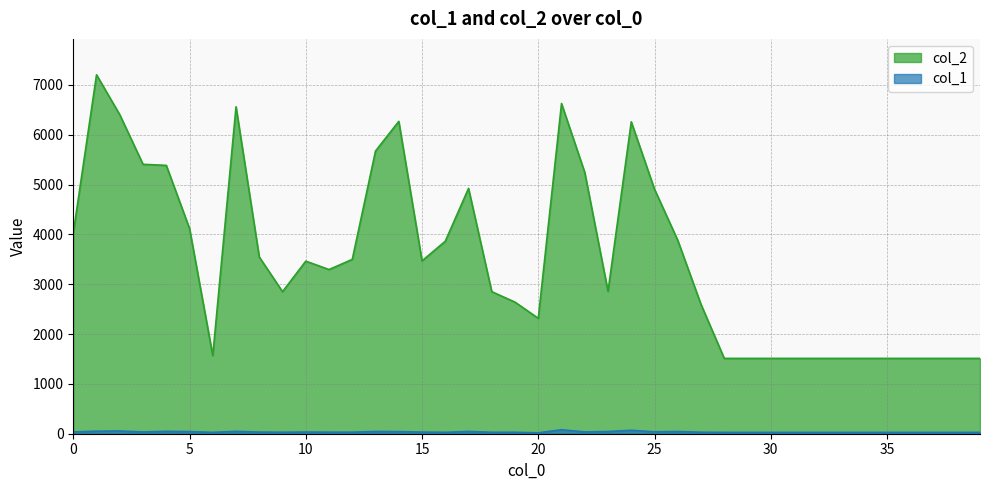

What is the value of the col_1 point at the 17th from the left?

28